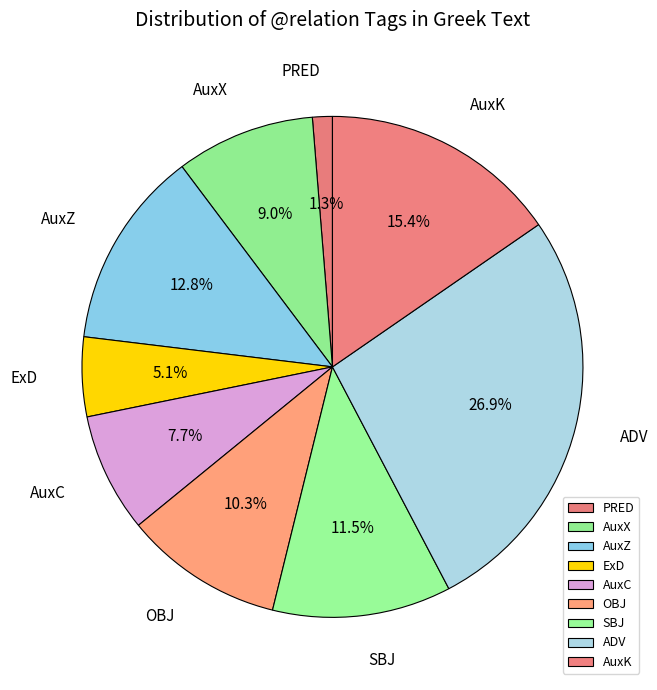

Combined, do AuxZ and ADV account for over 50%?

No